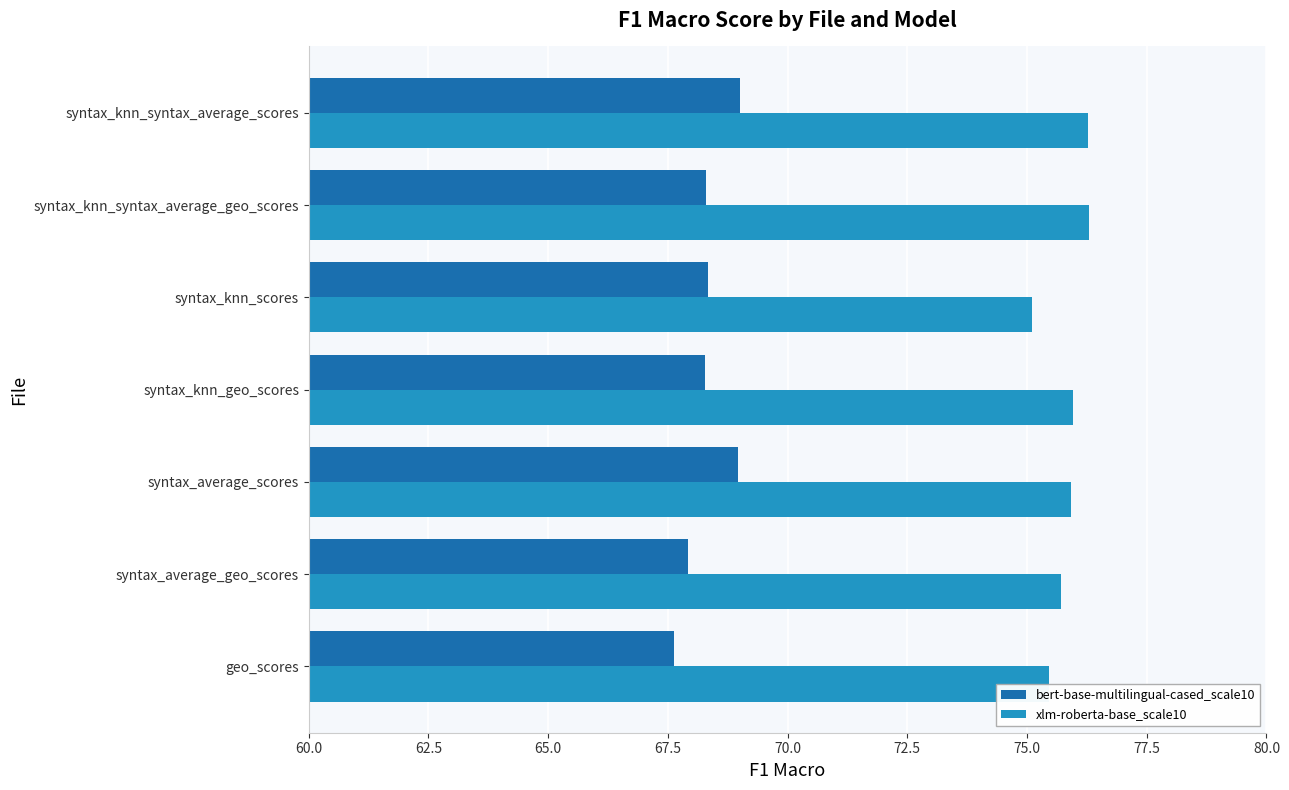

What is the sum of all xlm-roberta-base_scale10 values?

530.7